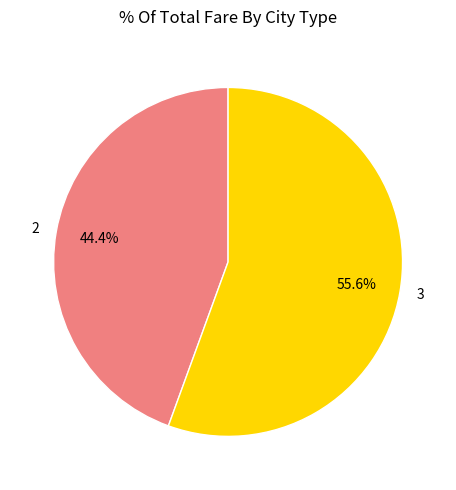

Is it true that 3 is 56% of the pie?

True